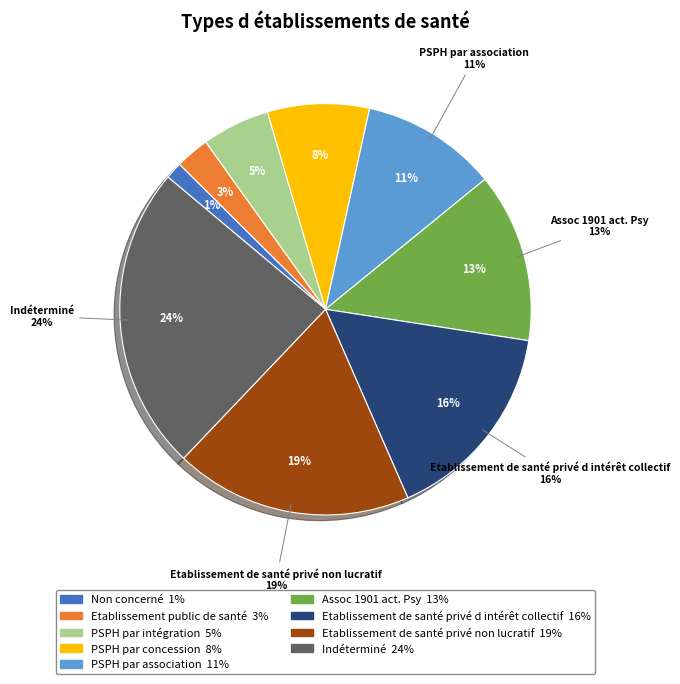

What is the largest slice in the pie chart?

Indéterminé